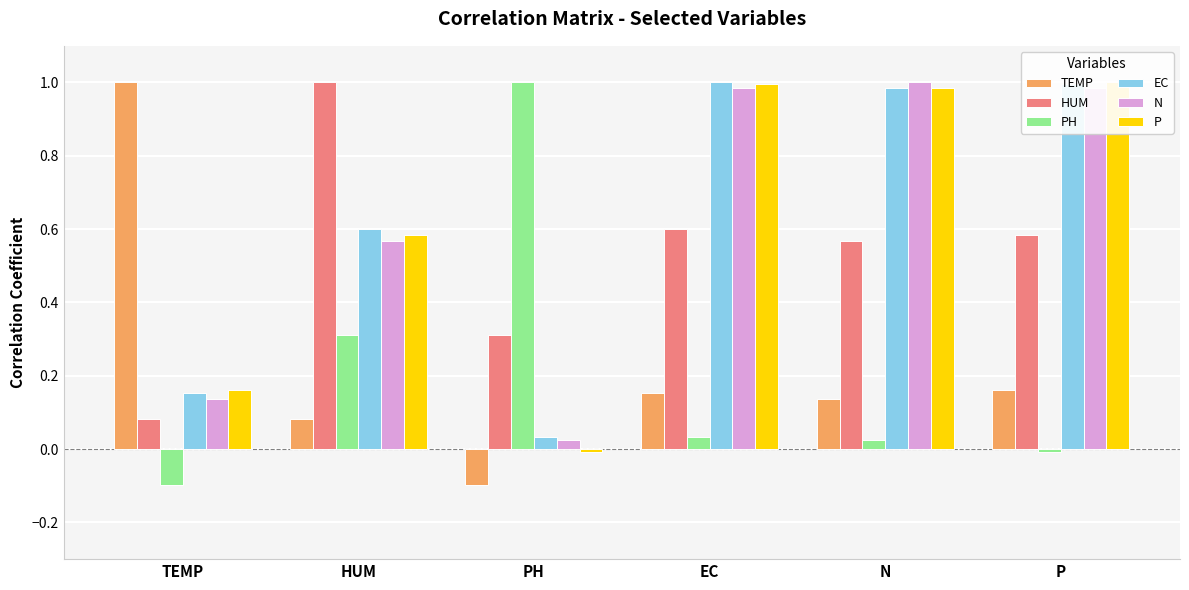

Reading left to right, transcribe all the data shown in this chart.

TEMP: 1.0	0.1	-0.1	0.2	0.1	0.2
HUM: 0.1	1.0	0.3	0.6	0.6	0.6
PH: -0.1	0.3	1.0	0.0	0.0	-0.0
EC: 0.2	0.6	0.0	1.0	1.0	1.0
N: 0.1	0.6	0.0	1.0	1.0	1.0
P: 0.2	0.6	-0.0	1.0	1.0	1.0